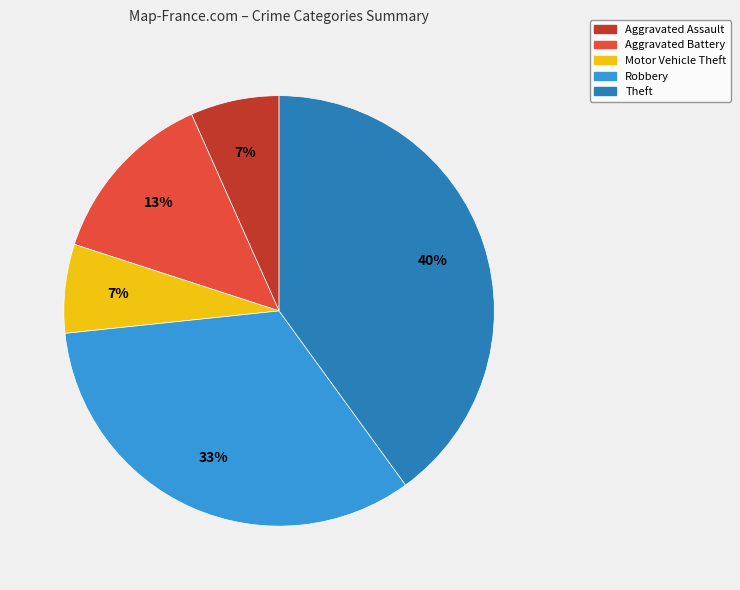

To the nearest percent, what is the difference between the largest and smallest slice percentages?

33%